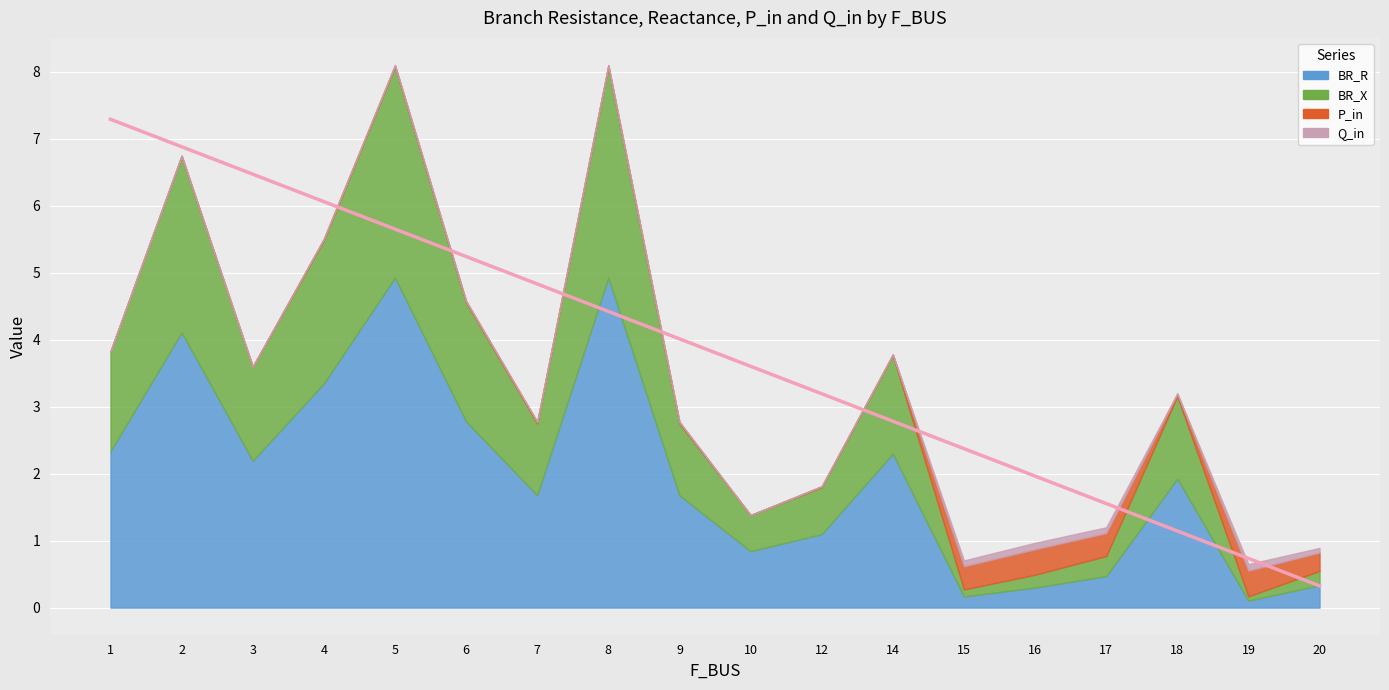

Count the number of categories in the chart.

18